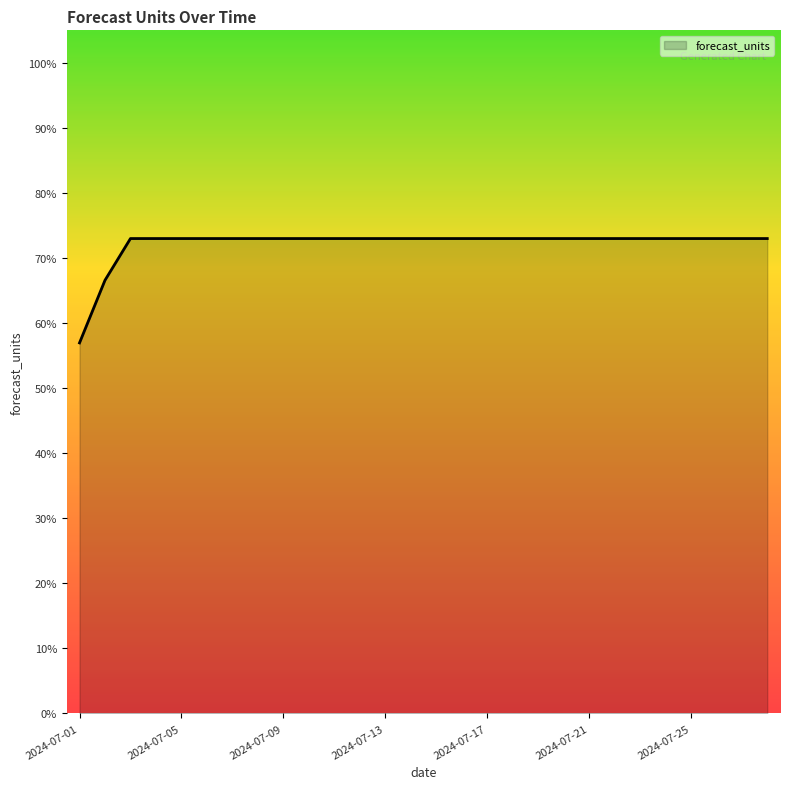

What is the greatest value displayed?

0.7